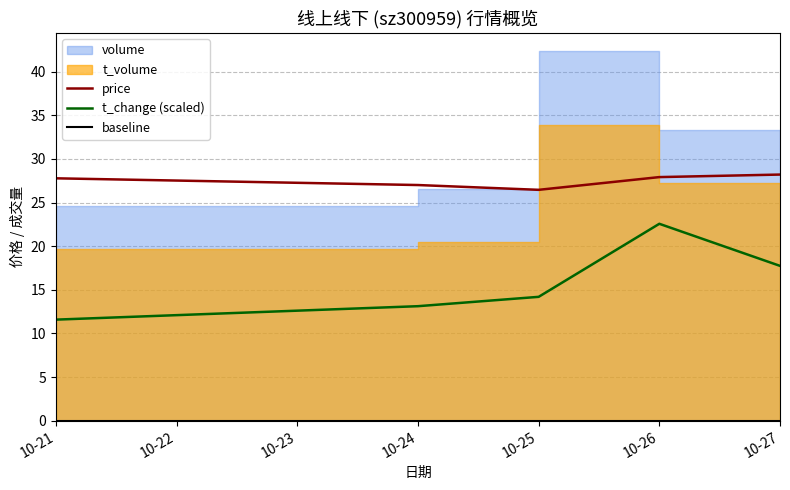

The value of t_change (scaled) at 10-24 is 13.1. True or false?

True